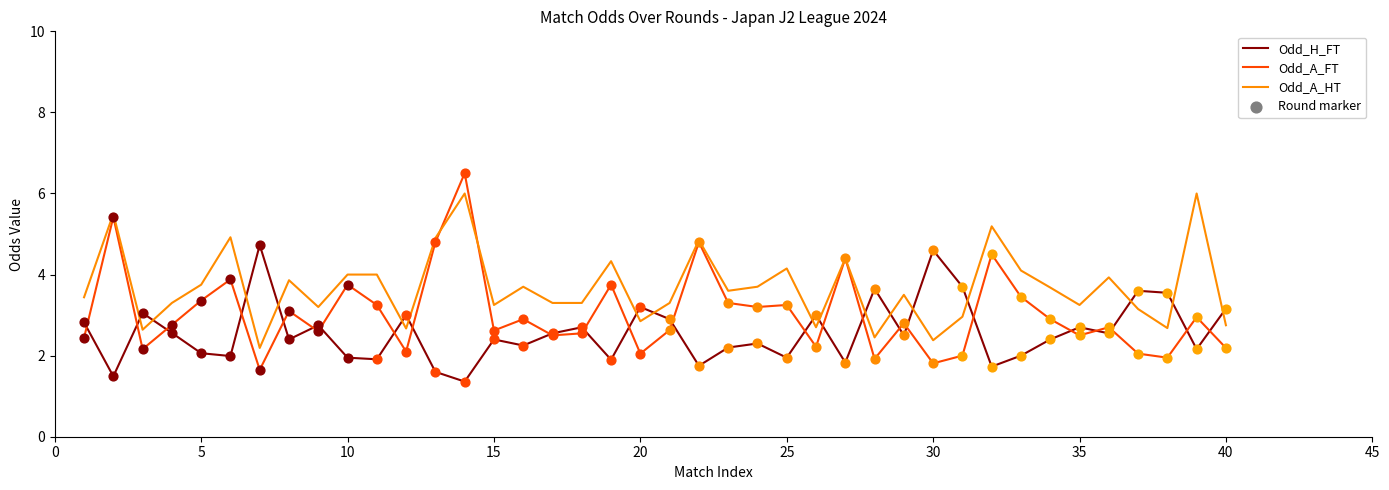

At how many categories does at least one series exceed 1?

40